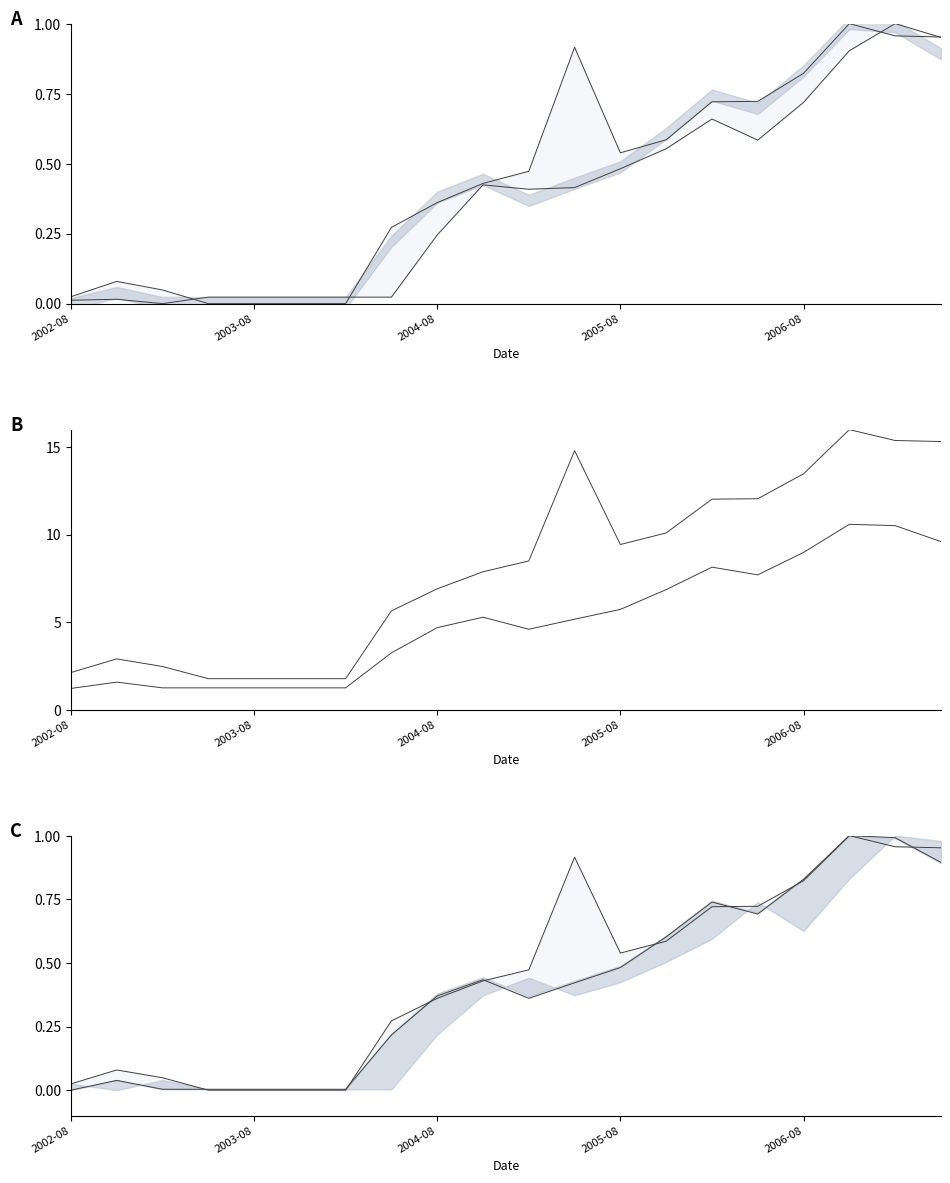

Reading right to left, transcribe all the data shown in this chart.

High: 2007-05=15.3	2007-02=15.4	2006-11=16.0	2006-08=13.5	2006-05=12.0	2006-02=12.0	2005-11=10.1	2005-08=9.4	2005-05=14.8	2005-02=8.5	2004-11=7.9	2004-08=6.9	2004-05=5.6	2004-02=1.8	2003-11=1.8	2003-08=1.8	2003-05=1.8	2003-02=2.5	2002-11=2.9	2002-08=2.1
Low: 2007-05=1.0	2007-02=1.0	2006-11=0.9	2006-08=0.7	2006-05=0.6	2006-02=0.7	2005-11=0.6	2005-08=0.5	2005-05=0.4	2005-02=0.4	2004-11=0.4	2004-08=0.2	2004-05=0.0	2004-02=0.0	2003-11=0.0	2003-08=0.0	2003-05=0.0	2003-02=0.0	2002-11=0.0	2002-08=0.0
Close: 2007-05=0.9	2007-02=1.0	2006-11=1.0	2006-08=0.8	2006-05=0.7	2006-02=0.7	2005-11=0.6	2005-08=0.5	2005-05=0.4	2005-02=0.4	2004-11=0.4	2004-08=0.4	2004-05=0.2	2004-02=0.0	2003-11=0.0	2003-08=0.0	2003-05=0.0	2003-02=0.0	2002-11=0.0	2002-08=0.0
Adj Close: 2007-05=9.6	2007-02=10.5	2006-11=10.6	2006-08=9.0	2006-05=7.7	2006-02=8.1	2005-11=6.9	2005-08=5.7	2005-05=5.2	2005-02=4.6	2004-11=5.3	2004-08=4.7	2004-05=3.2	2004-02=1.2	2003-11=1.2	2003-08=1.2	2003-05=1.2	2003-02=1.2	2002-11=1.6	2002-08=1.2